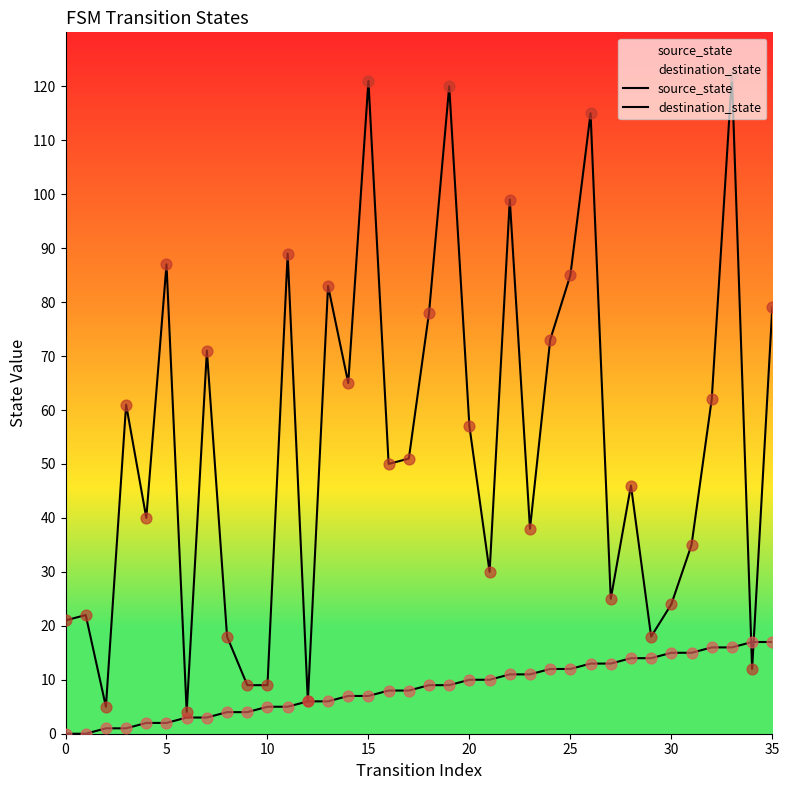

At which category is the sum across all series the highest?

33